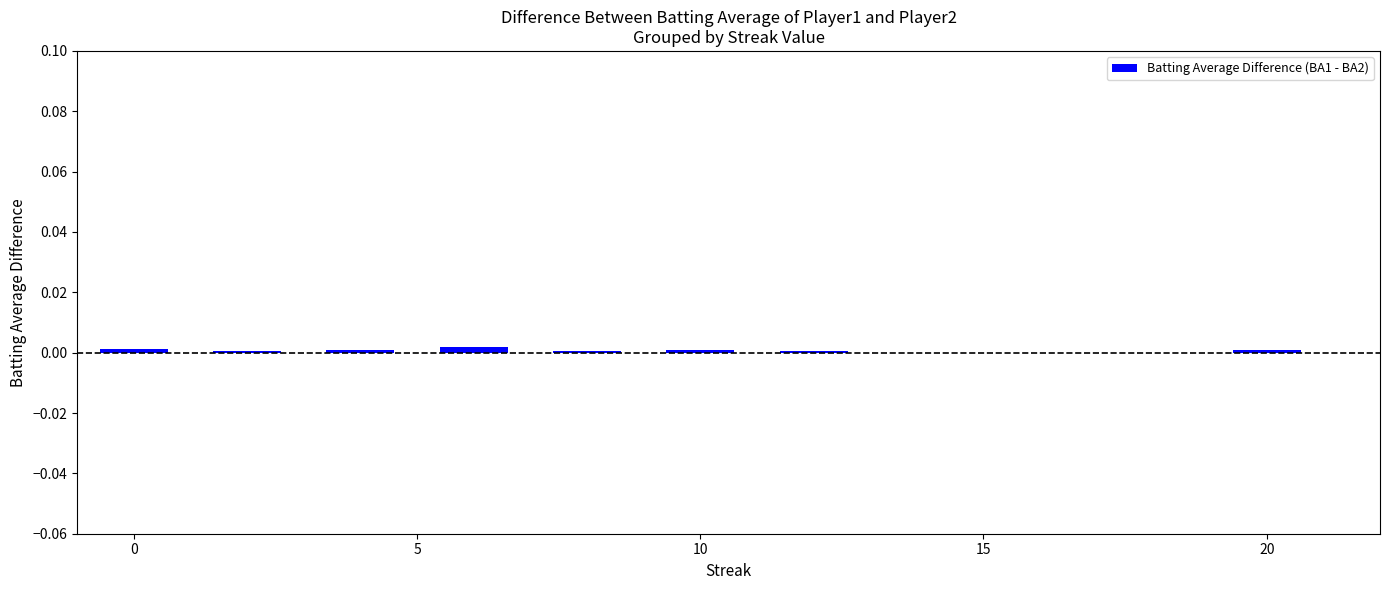

Does the chart contain stacked bars?

No